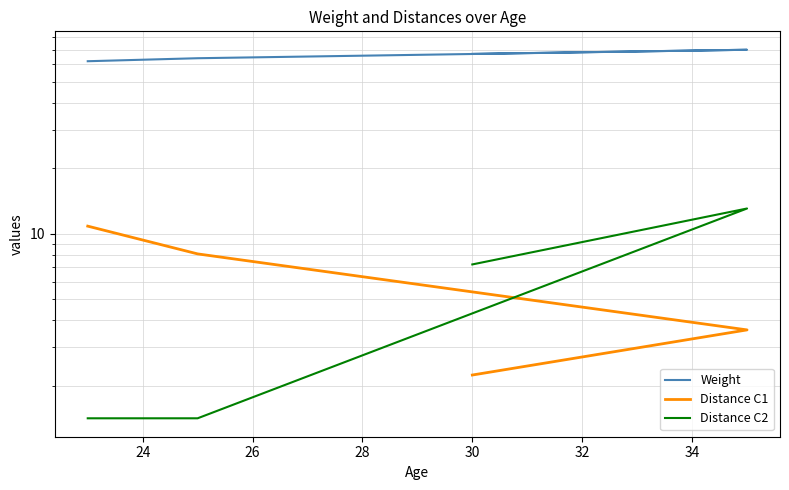

How many data points in Distance C1 are less than 8?

2